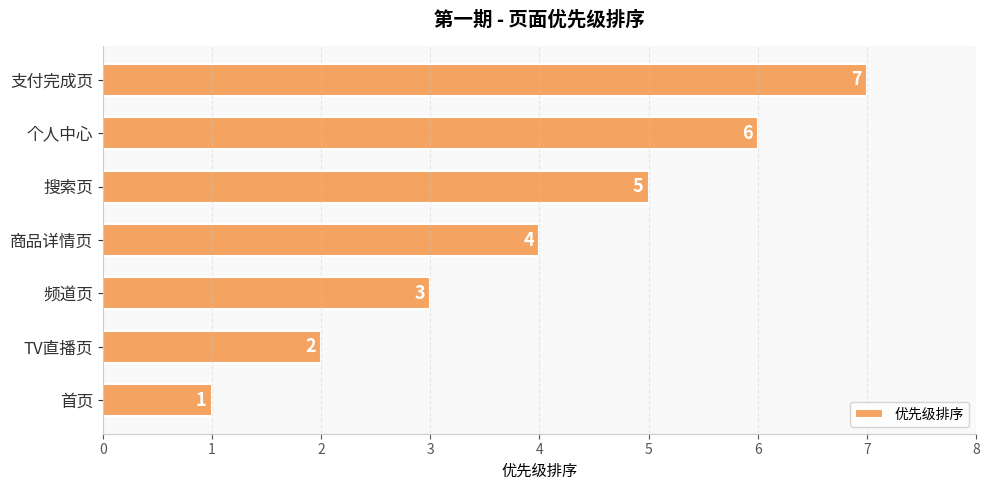

List the labels in order of value, smallest first.

首页, TV直播页, 频道页, 商品详情页, 搜索页, 个人中心, 支付完成页